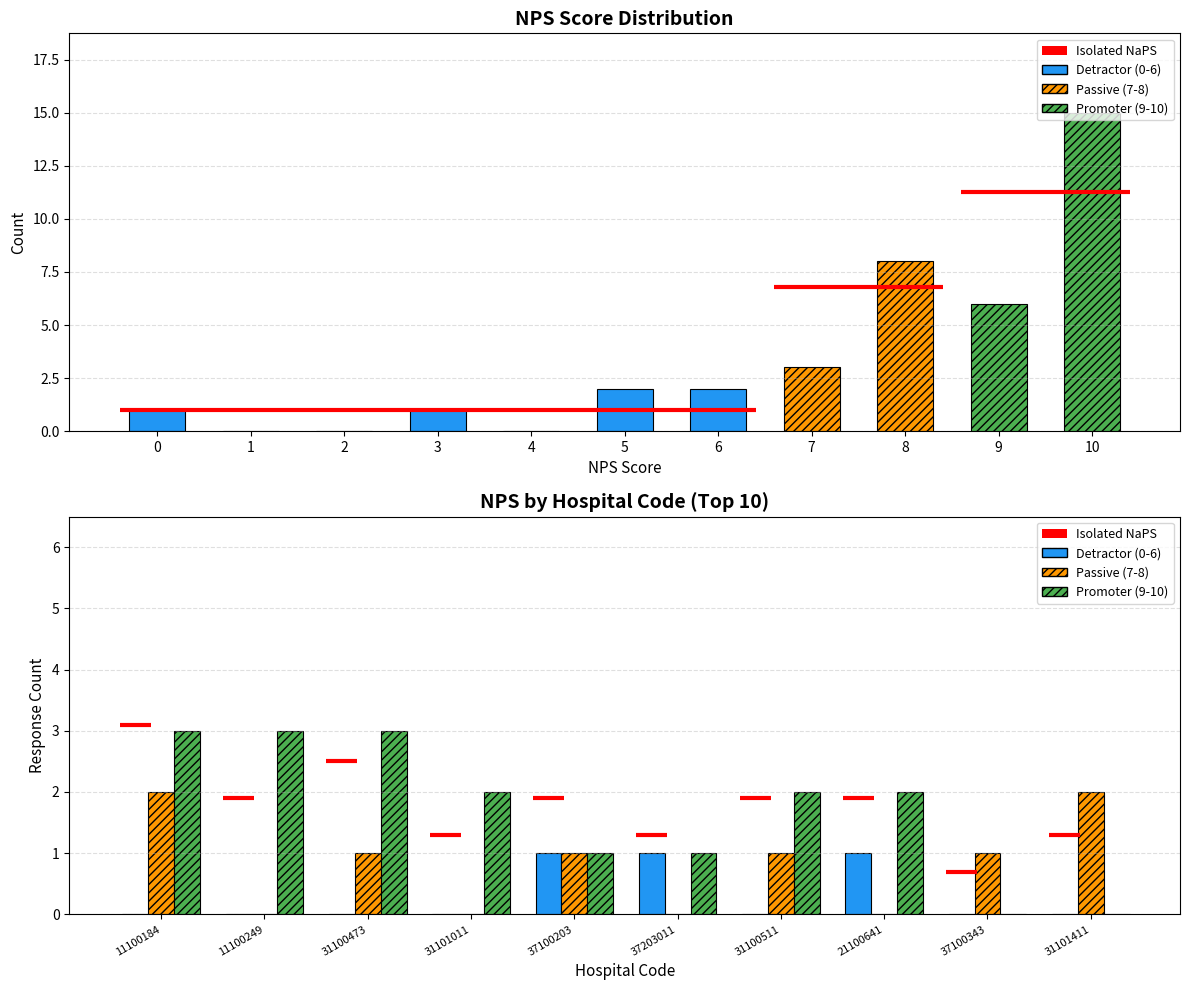

At which label does Promoter (9-10) reach its minimum?

37100343